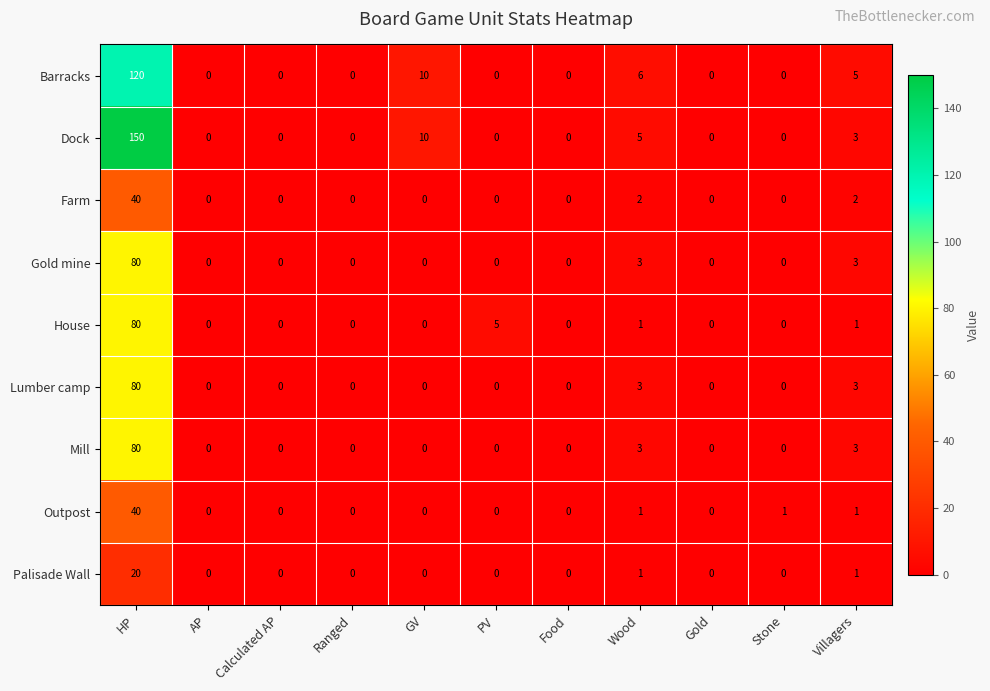

Is it true that Farm equals 23 at Ranged?

False